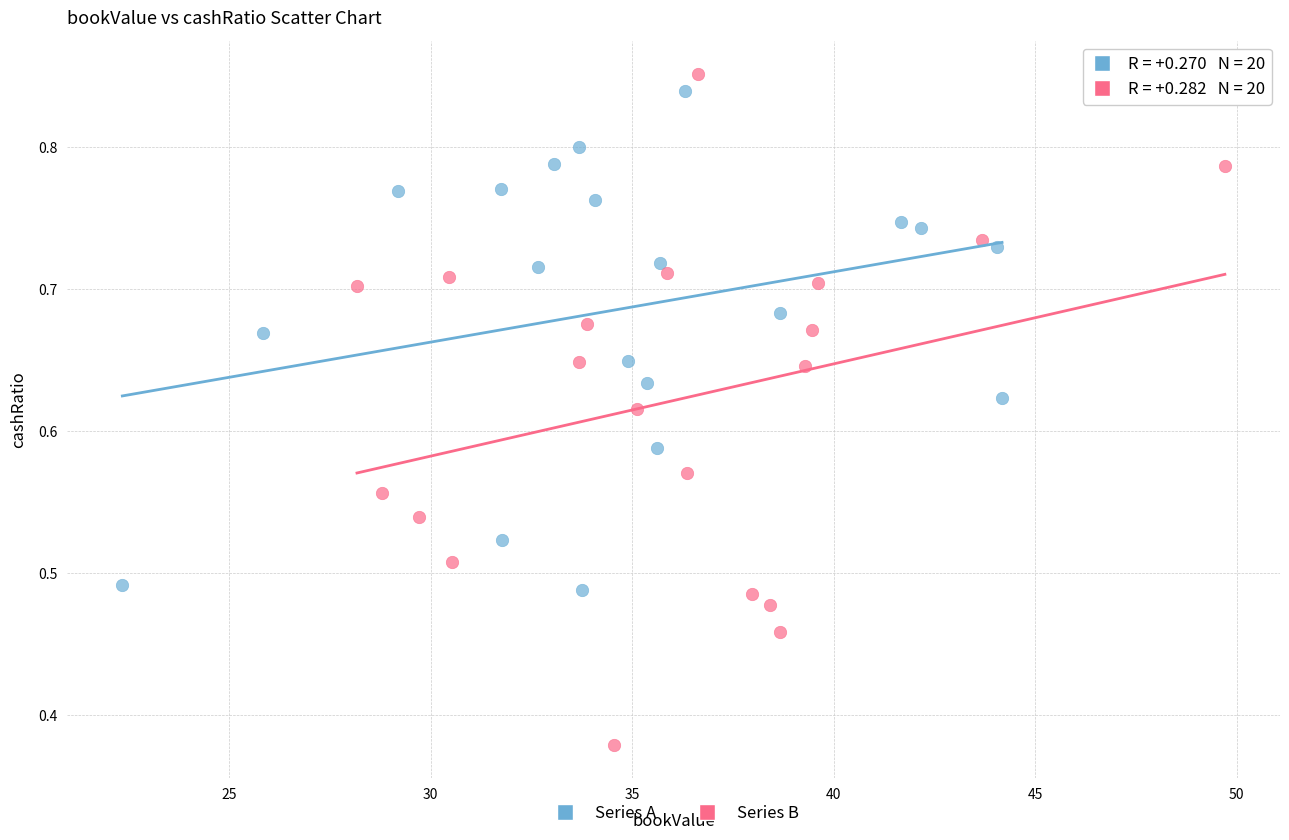

Which series contains the highest Y value?

Series B